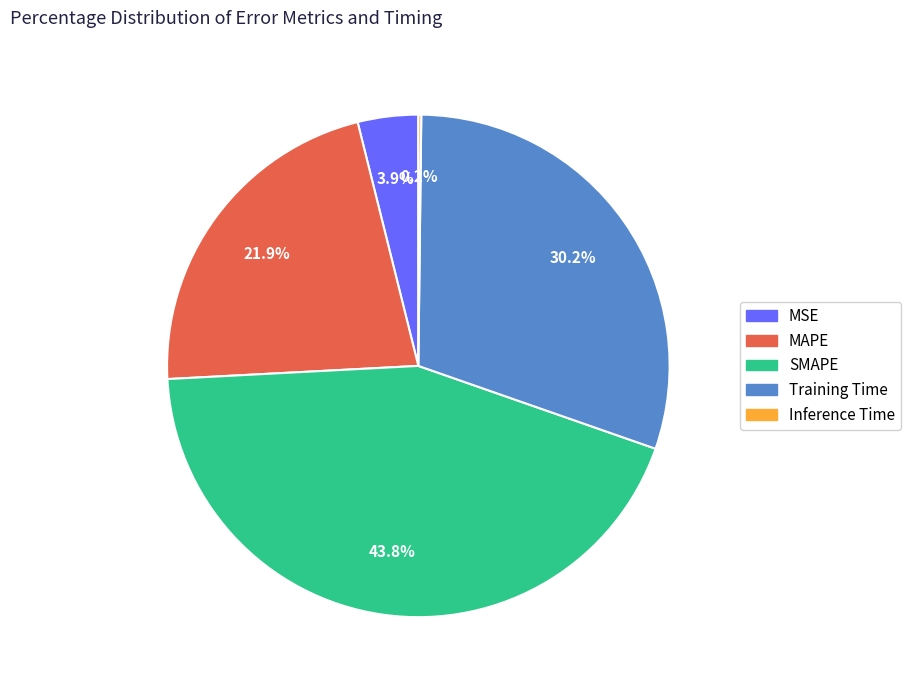

Which has a higher value, SMAPE or Training Time?

SMAPE